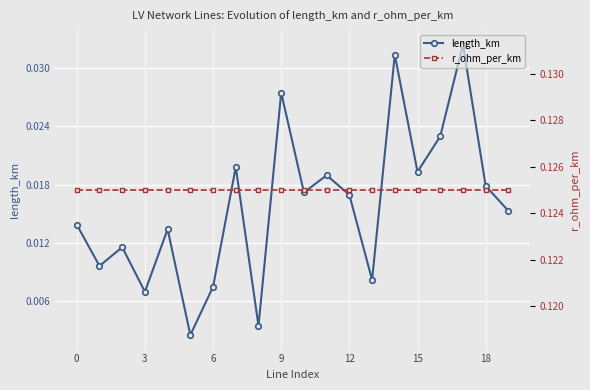

True or false: r_ohm_per_km and length_km intersect in this chart.

False